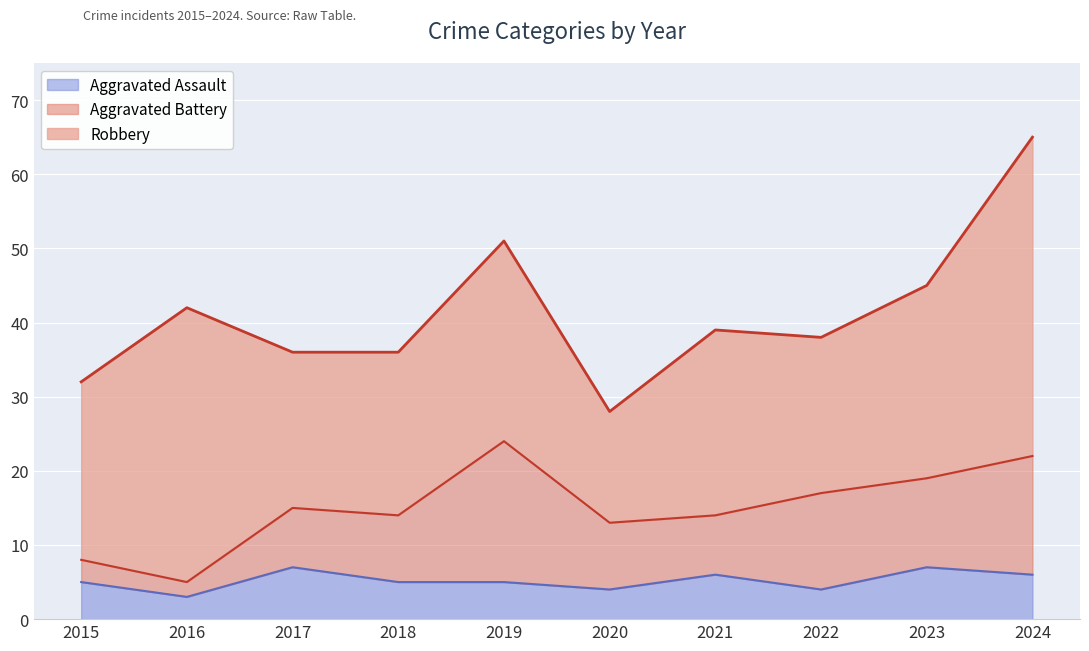

Is the value of Aggravated Assault at 2019 greater than the value of Aggravated Battery at 2018?

No